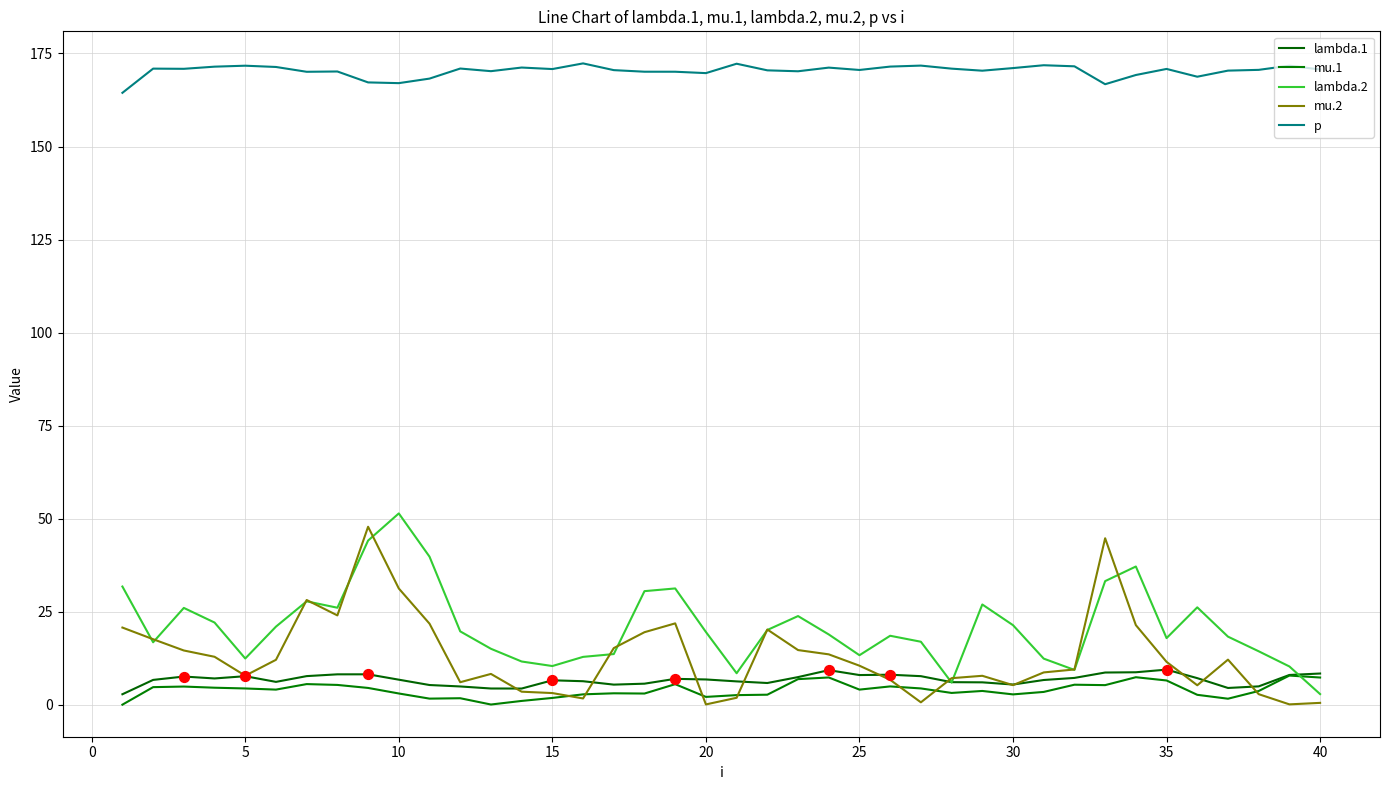

How many lines are shown in the chart?

5